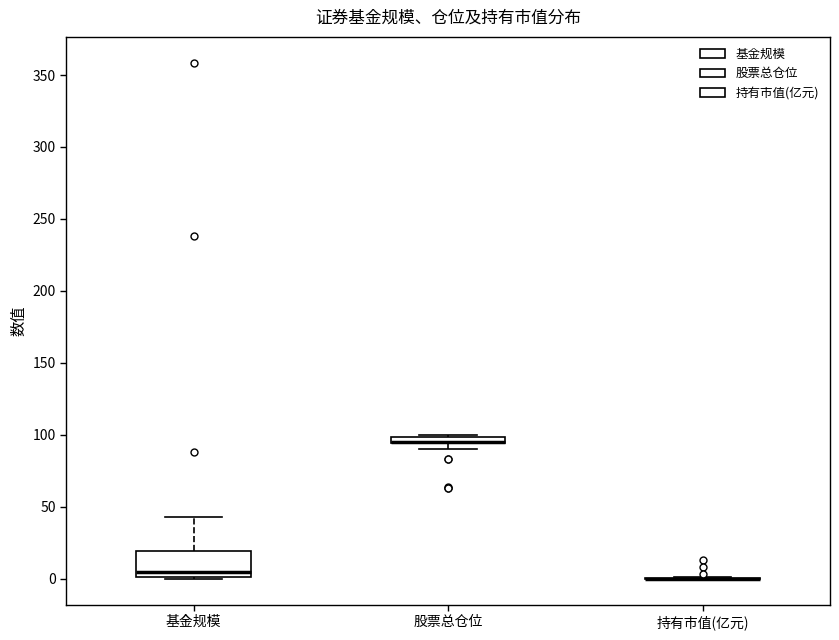

Comparing the boxes themselves (not the whiskers), which one is the tallest?

基金规模